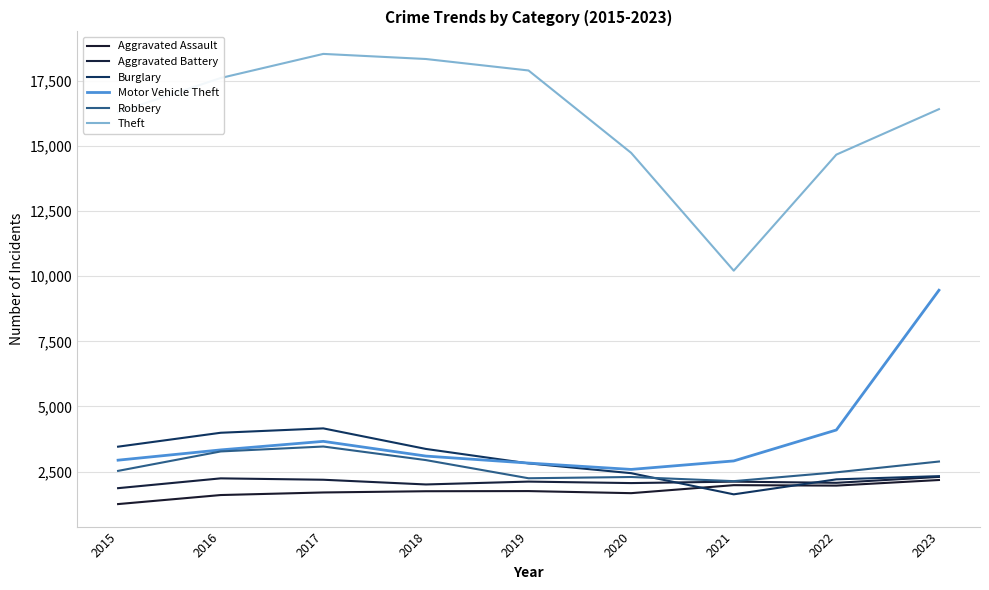

Which category has the lowest value across all series?

2015